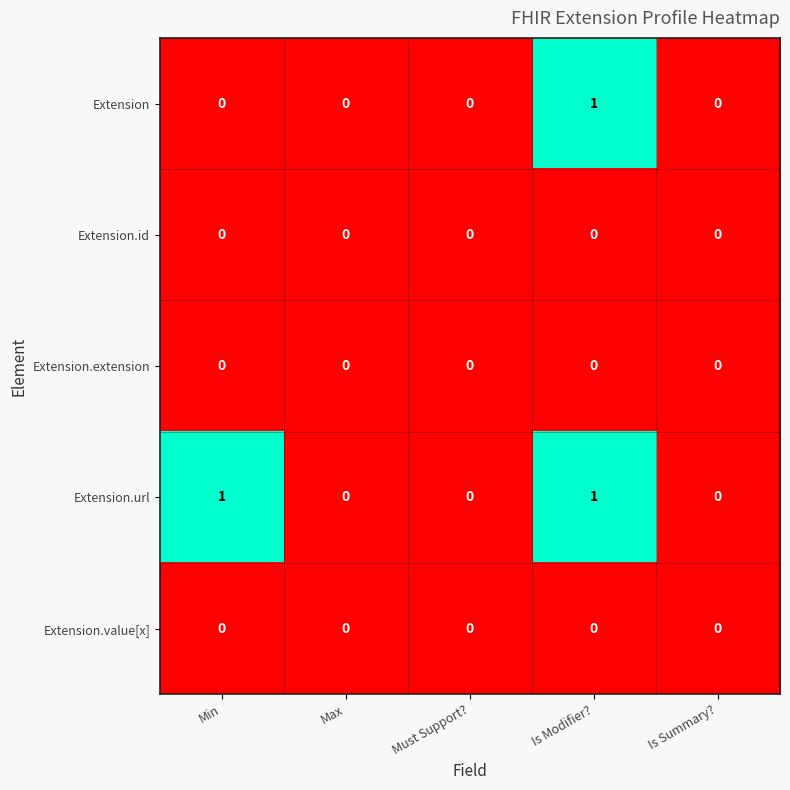

Which series changed the most between Min and Is Modifier??

Extension